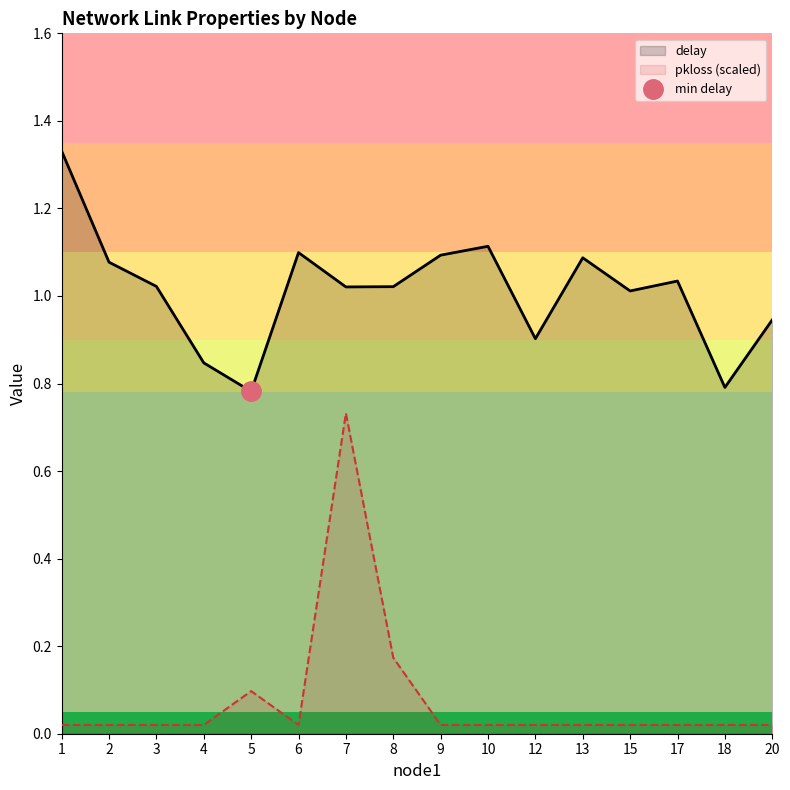

Where is the first local maximum for pkloss (scaled)?

5